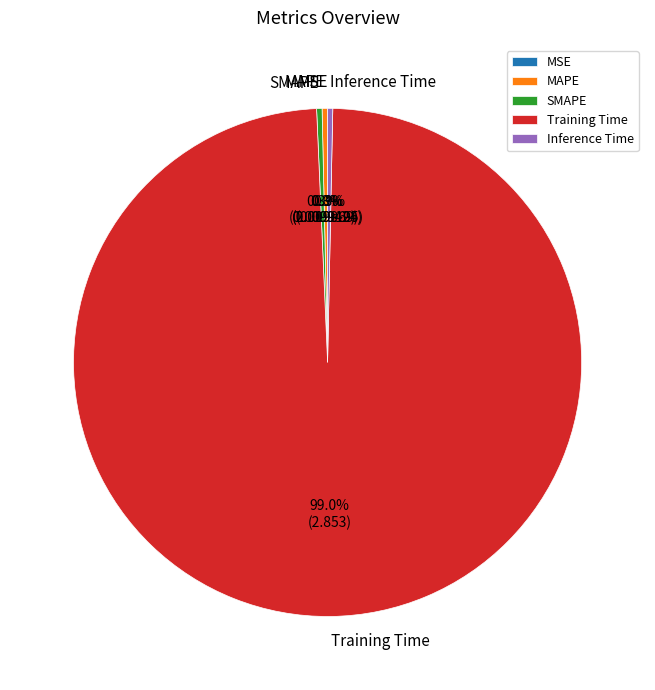

To the nearest percent, what is the average slice percentage?

20%